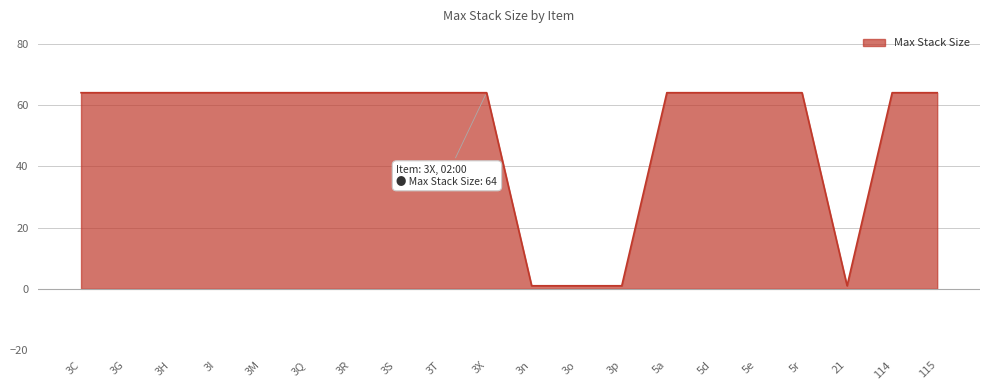

What is the greatest value displayed?

64